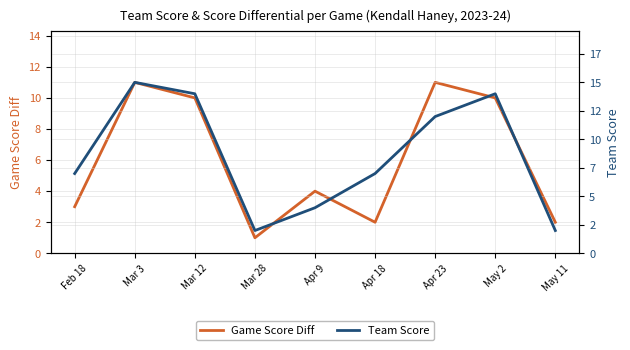

What is the label of the 3rd point from the right?

Apr 23